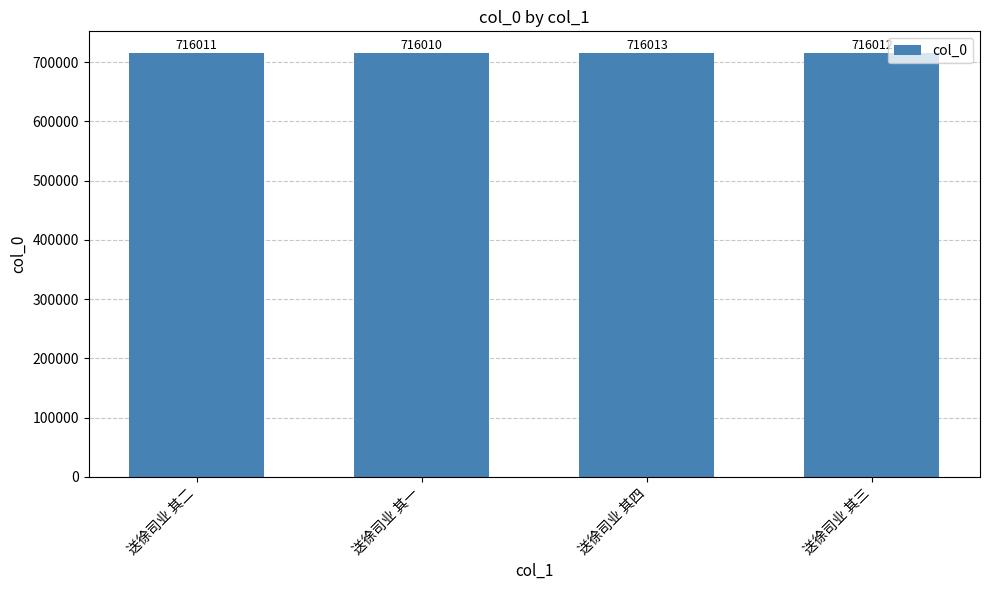

Count the number of data series in this chart.

1